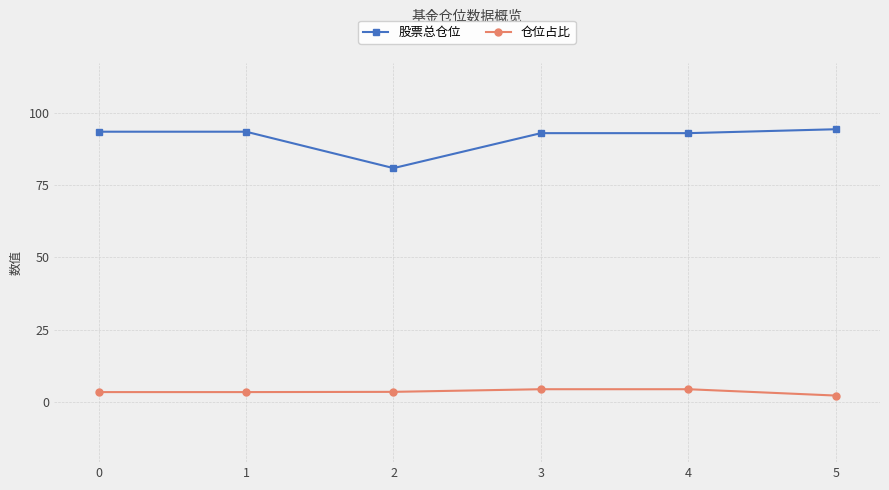

What value does the 仓位占比 series have at 4?

4.4